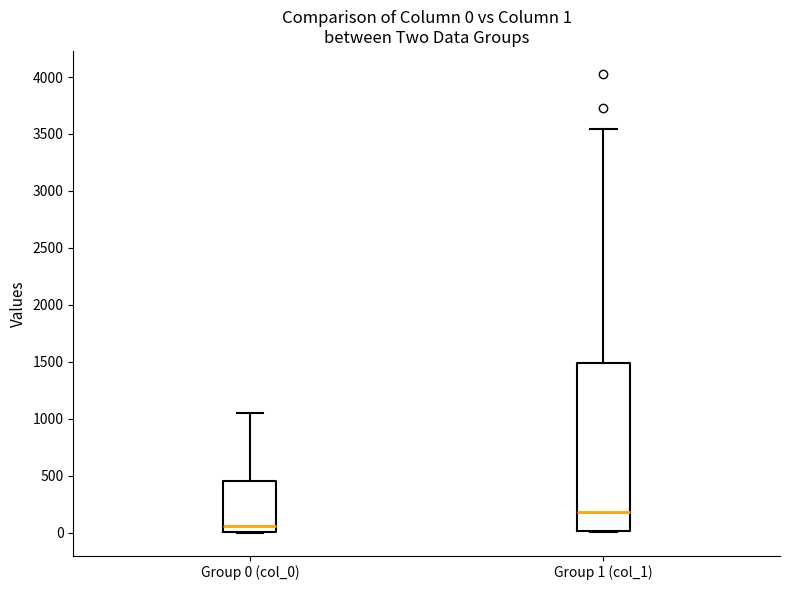

Which box has the highest median line?

Group 1 (col_1)